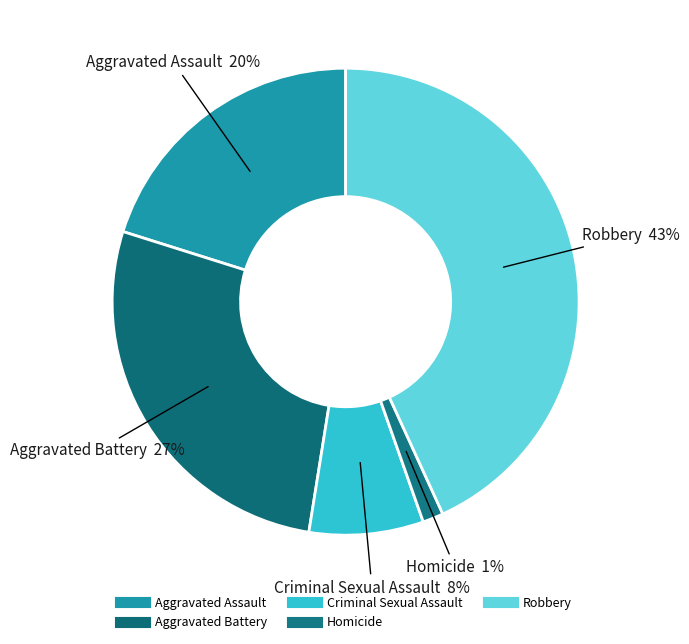

True or false: Aggravated Battery accounts for 36% of the total.

False